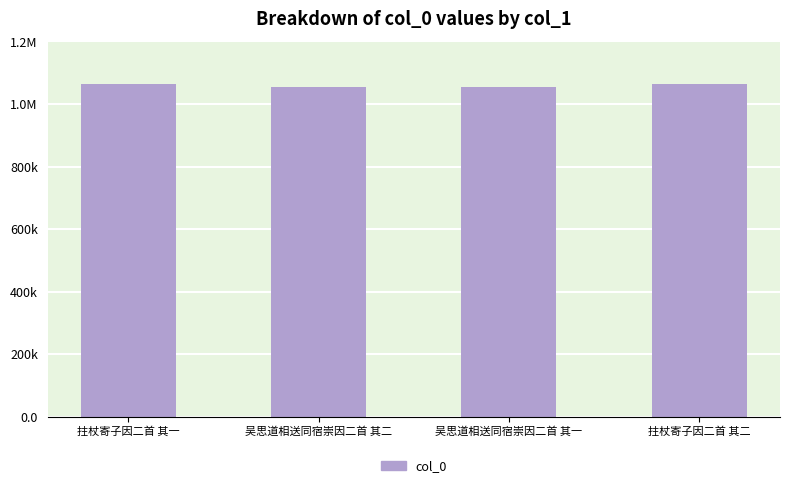

Between 拄杖寄子因二首 其一 and 吴思道相送同宿崇因二首 其一, which is larger?

拄杖寄子因二首 其一